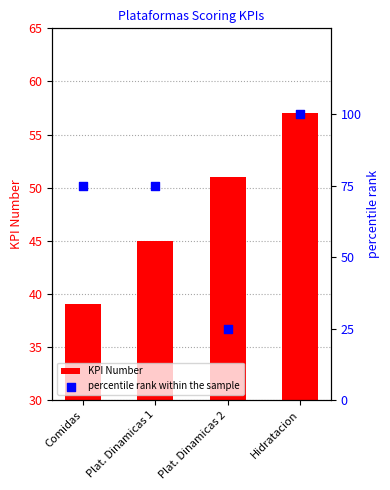

Which series has the widest spread of Y values?

percentile rank within the sample